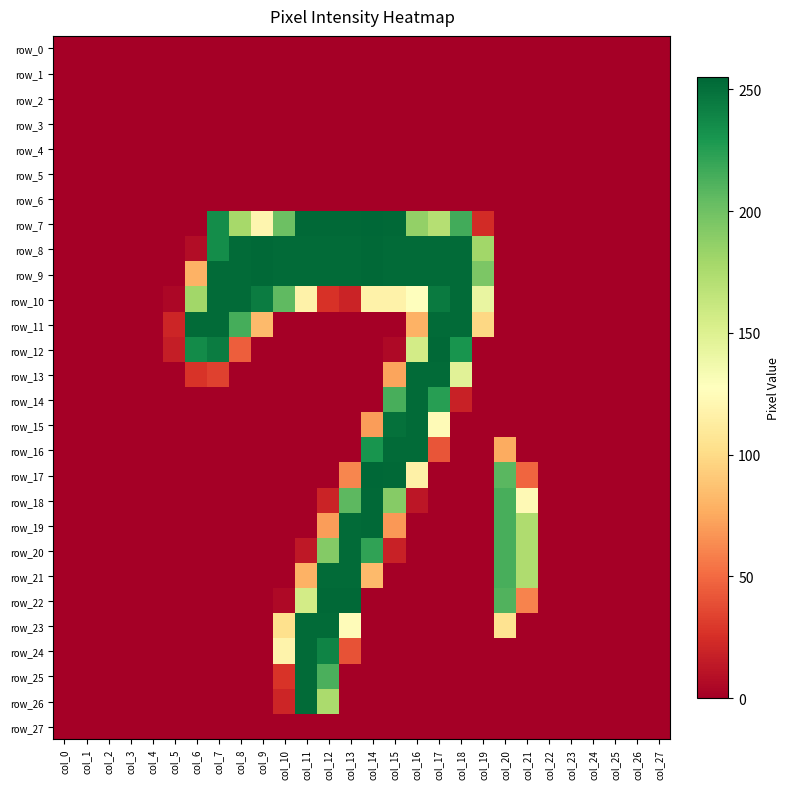

The row_17 series shows 36 at col_13. True or false?

False